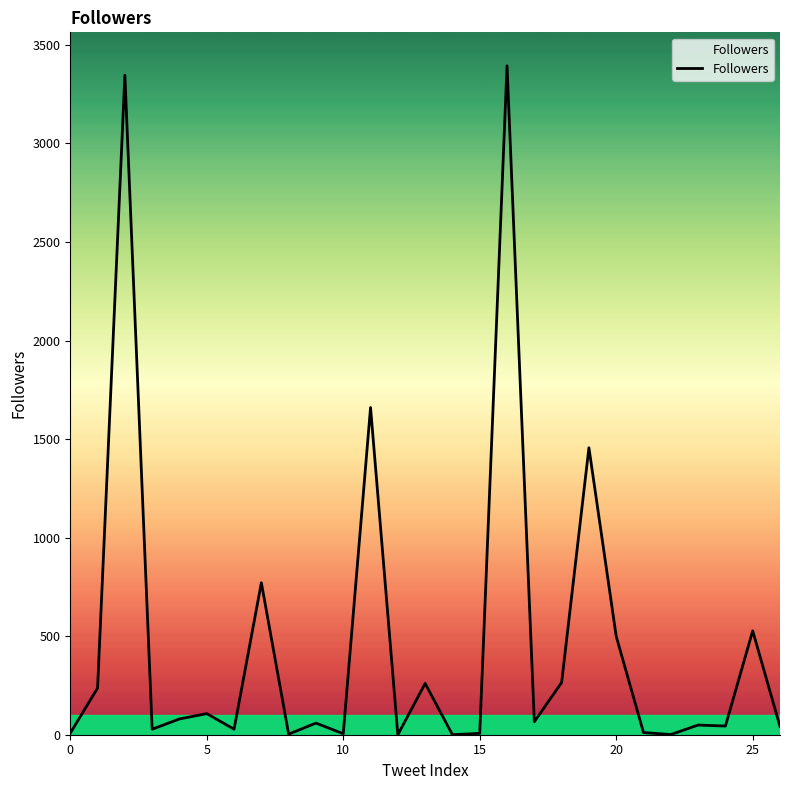

What is the difference between the maximum and minimum values?

3394